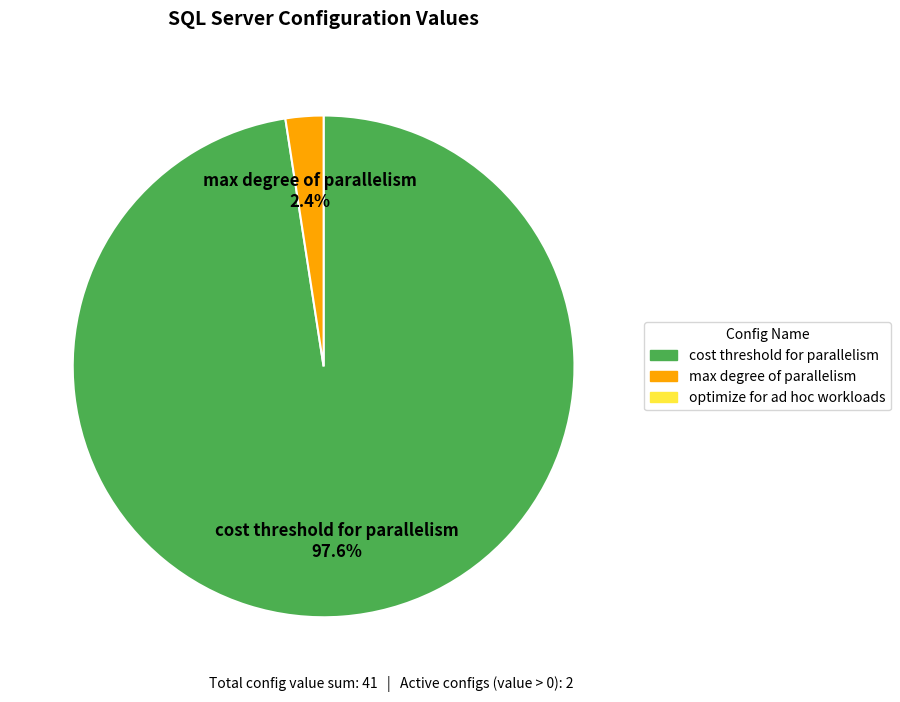

Is there a majority slice in this chart?

Yes